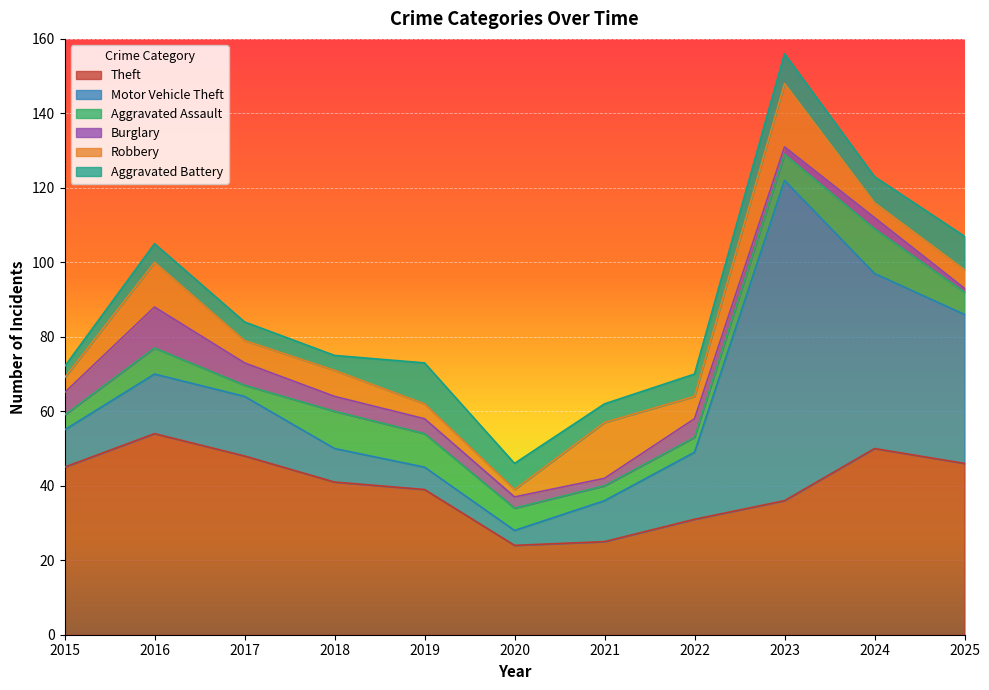

Which series has the largest total across all categories?

Theft